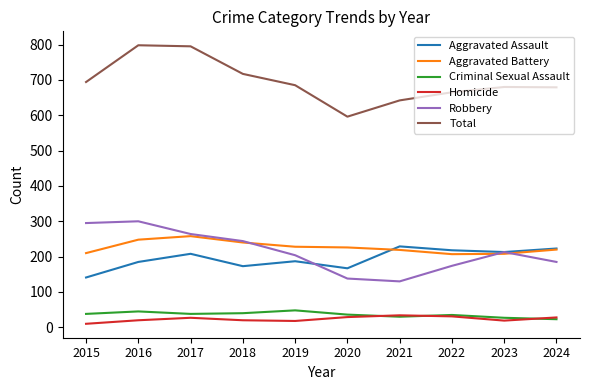

Is the value of Robbery at 2015 greater than the value of Criminal Sexual Assault at 2022?

Yes